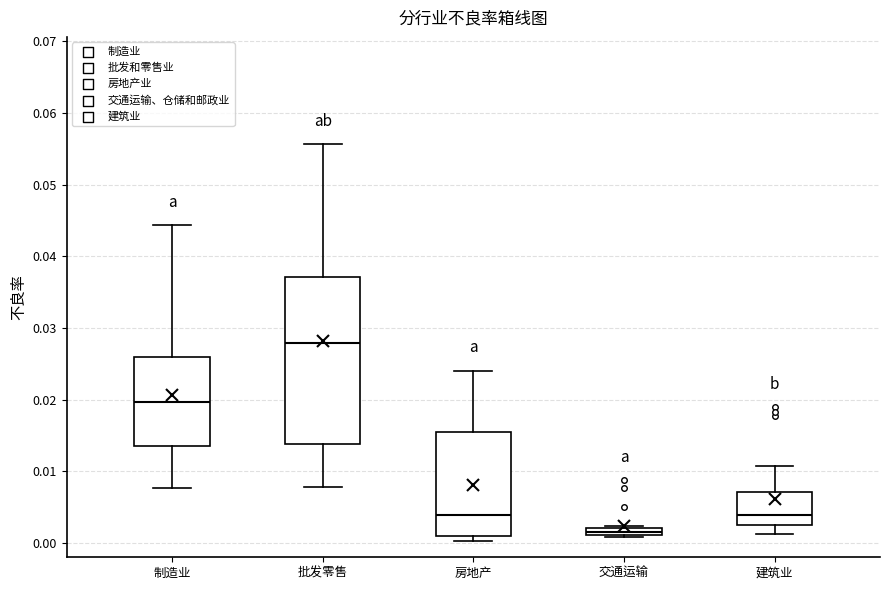

Where does the median line of the box for 建筑业 sit on the y-axis? The values are not printed on the chart, so give them approximately, as read against the axis.

0.004